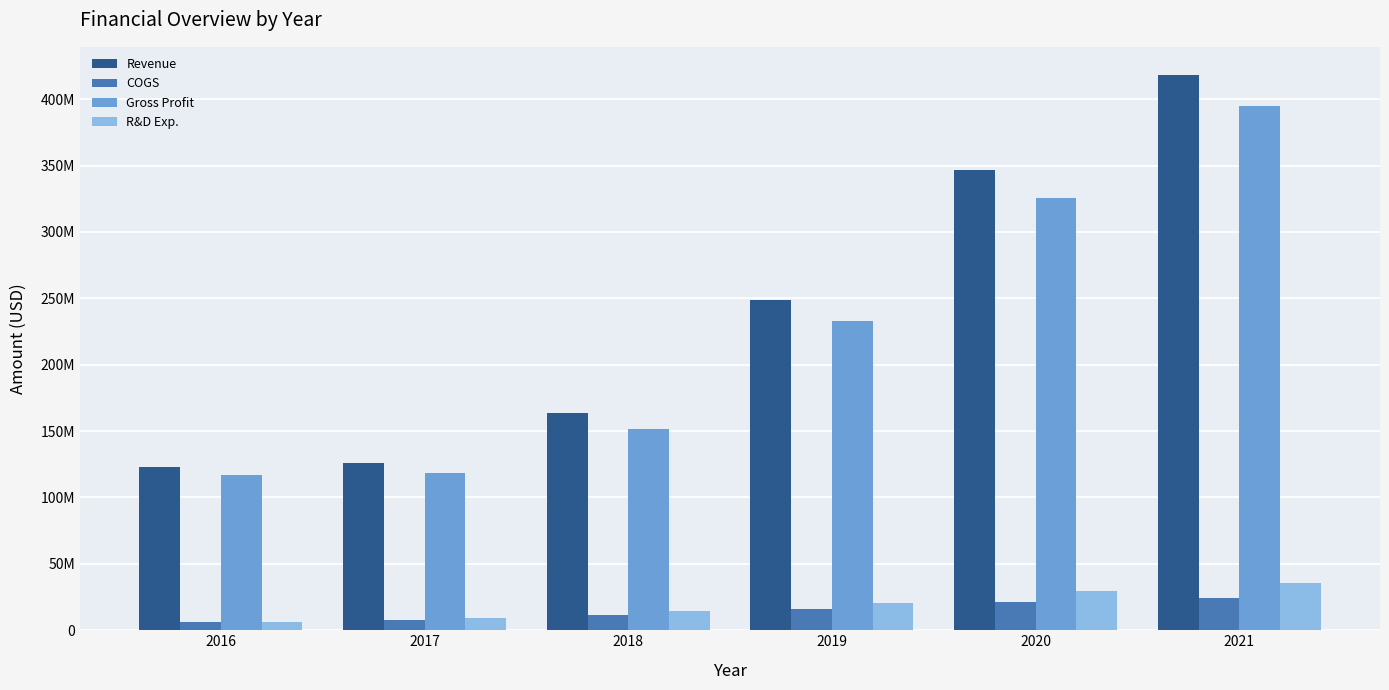

What are all the series names shown in the legend?

Revenue, COGS, Gross Profit, R&D Exp.